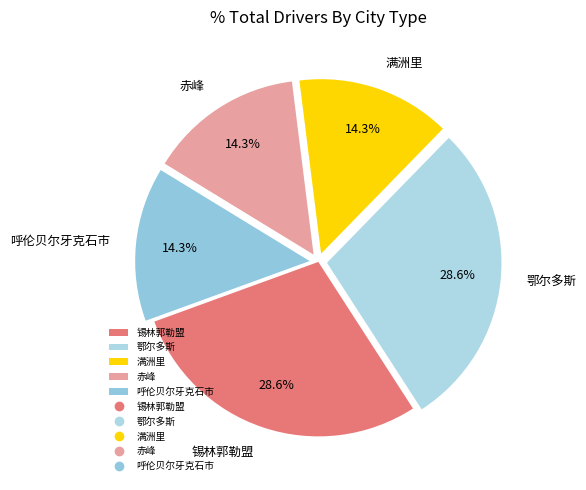

Combined, do 锡林郭勒盟 and 呼伦贝尔牙克石市 account for over 50%?

No